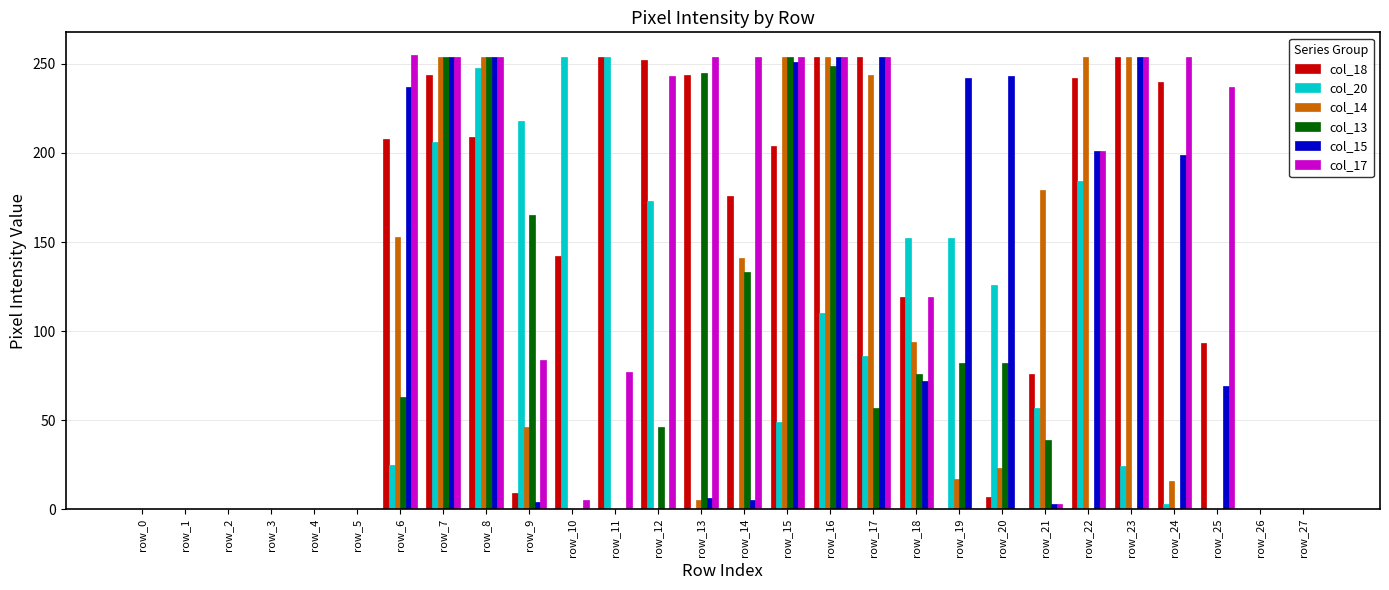

Which series changed the most between row_4 and row_12?

col_18